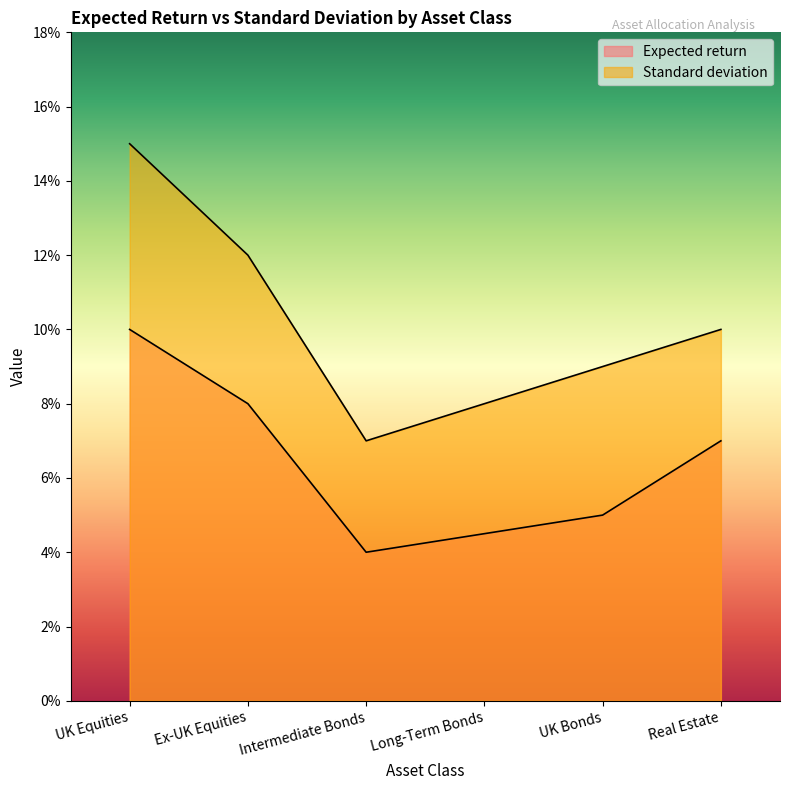

Which series has the largest range (max minus min)?

Standard deviation